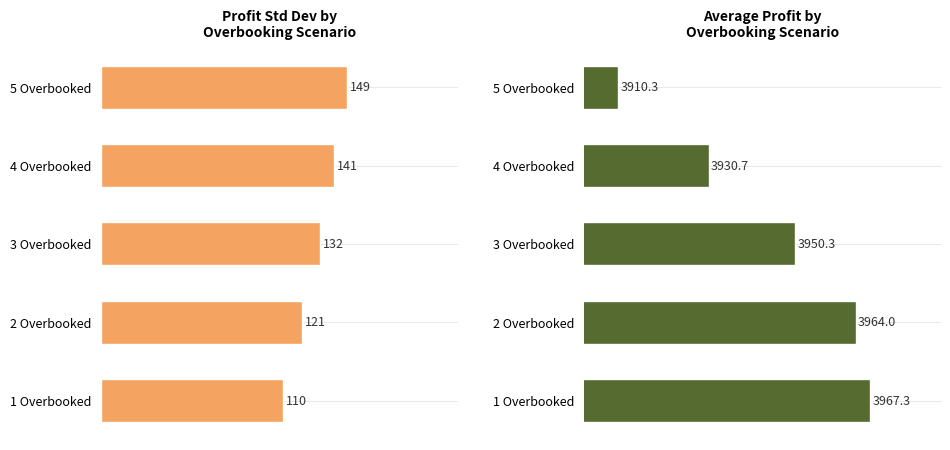

What is the value of the Av.Profit bar at the 3rd from the left?

3950.3